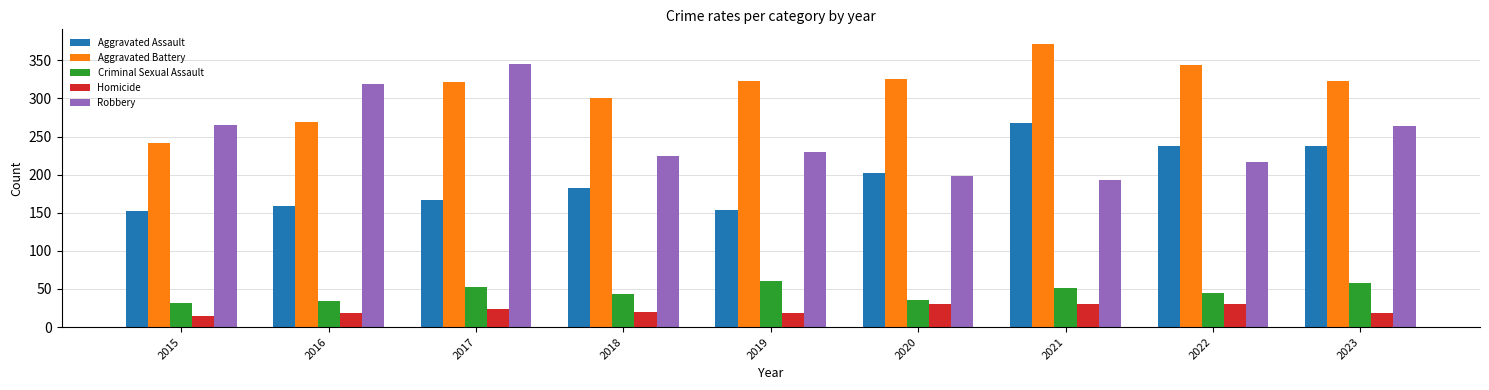

At how many categories does at least one series exceed 337?

3